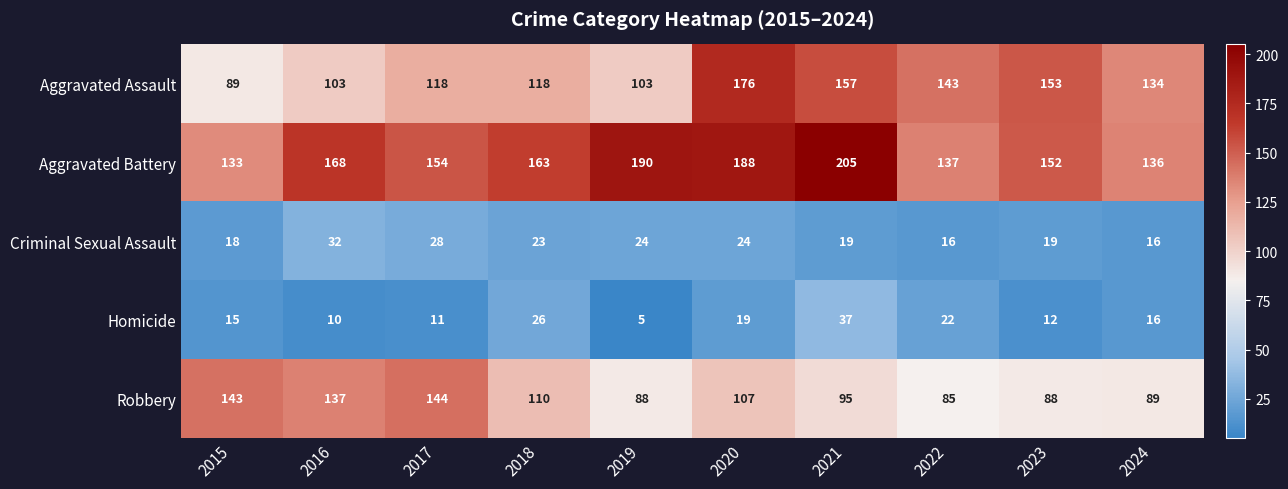

What is the lowest value of the Aggravated Assault series?

89